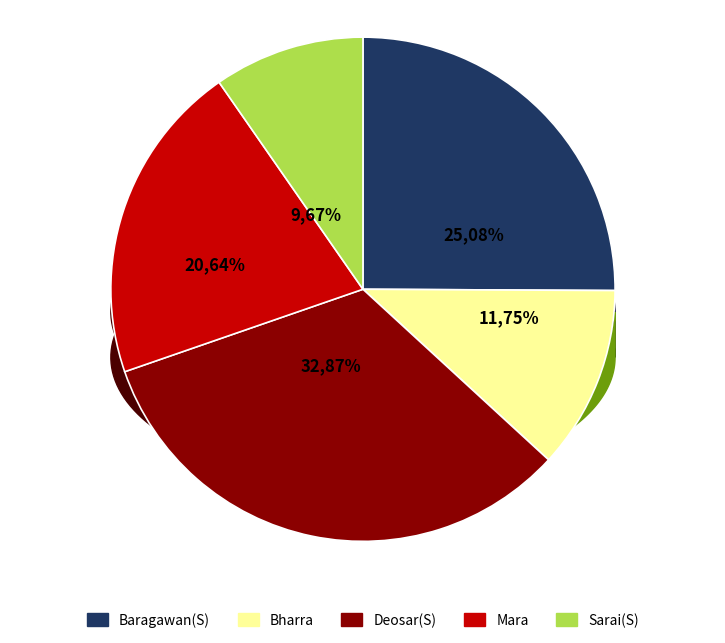

How many segments does this pie chart have?

5